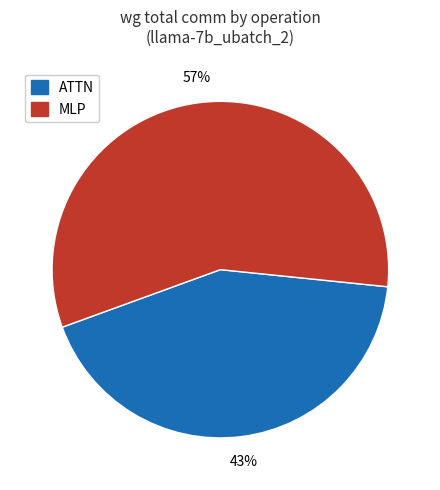

Which has a higher value, MLP or ATTN?

MLP